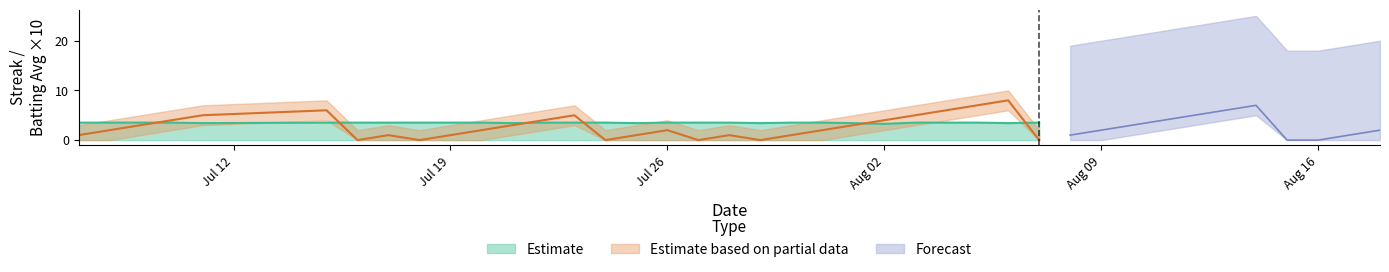

The Estimate series shows 3.5 at Jul 19. True or false?

True